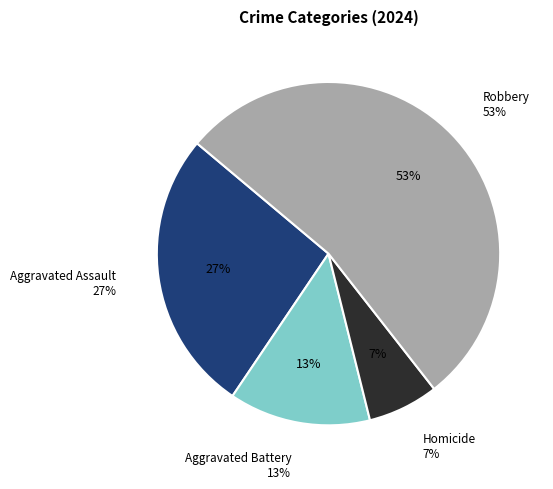

To the nearest percent, what is the difference between the Aggravated Assault and Homicide slice percentages?

20%